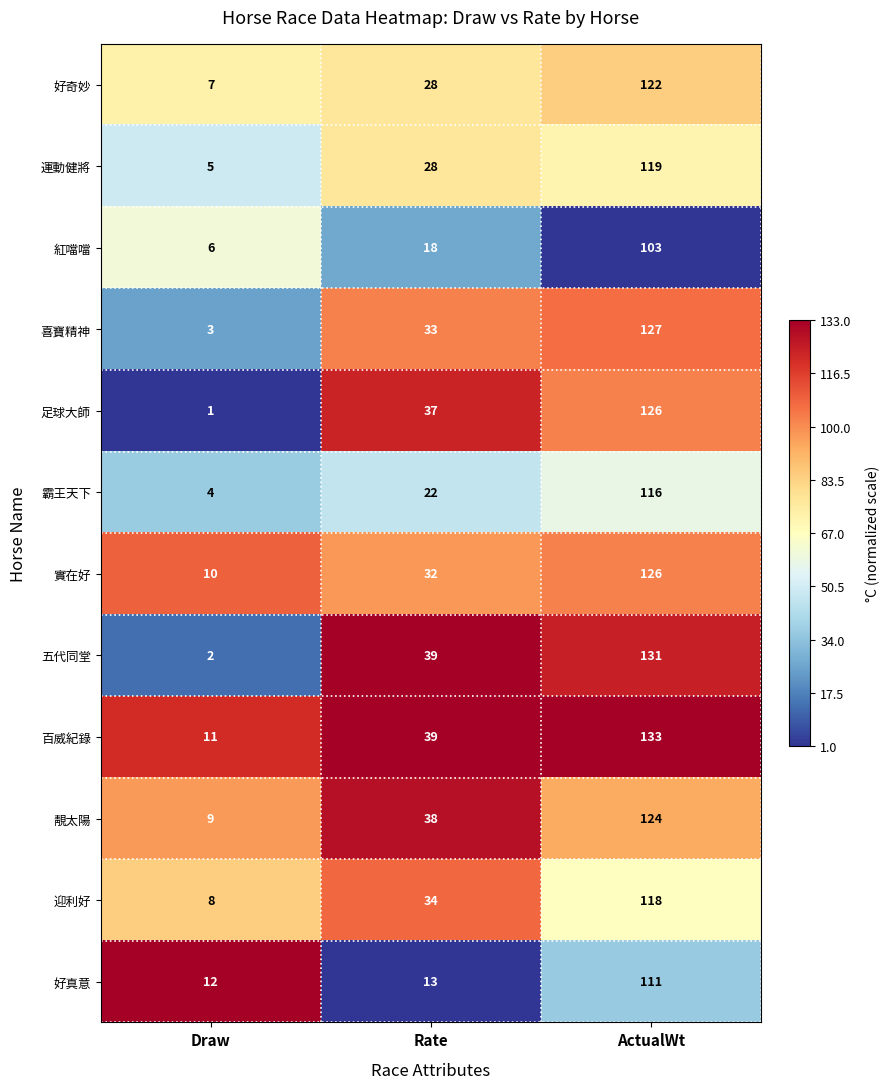

What is the difference between the 迎利好 values at Rate and Draw?

26